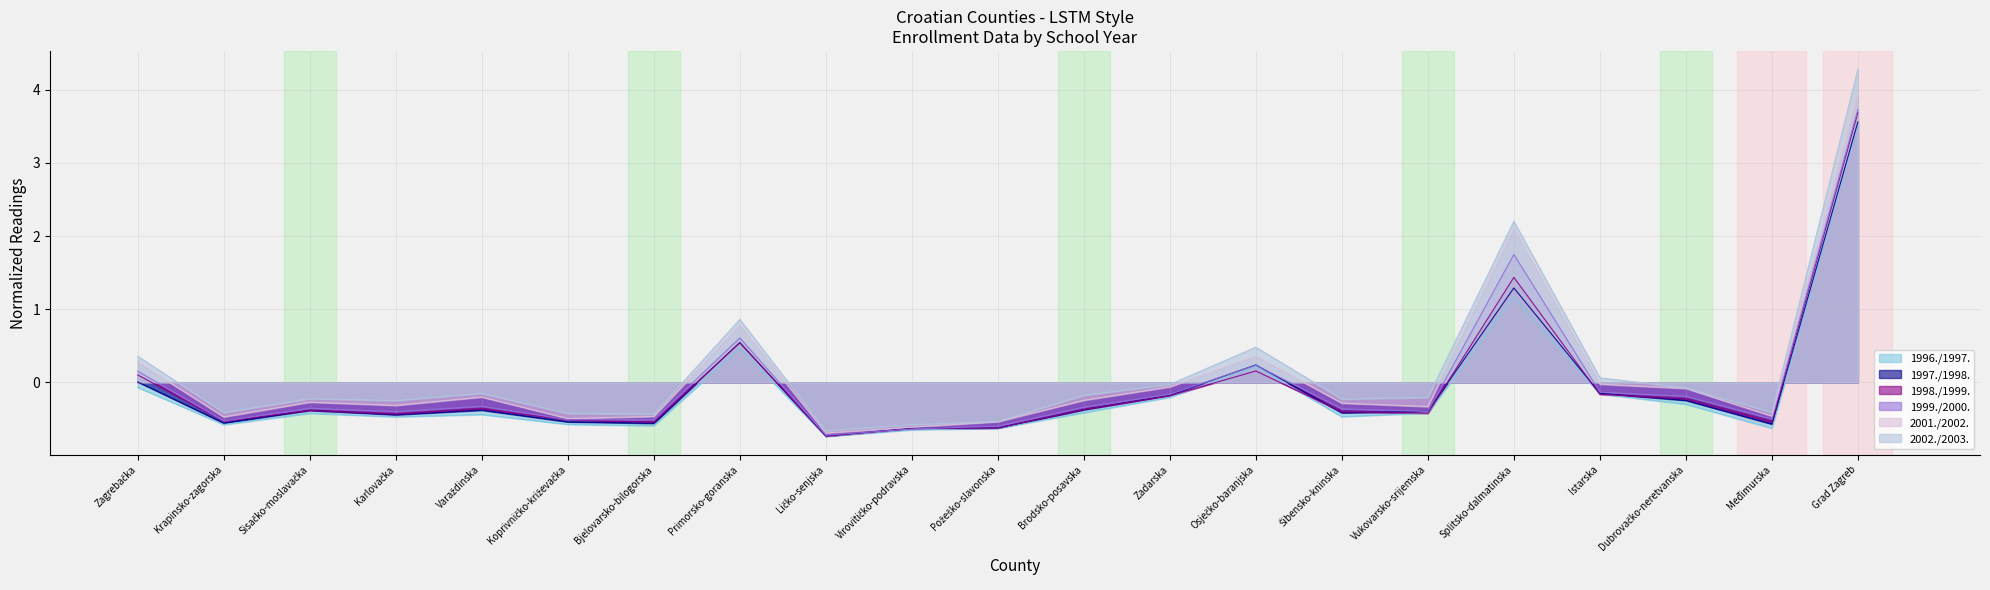

How many interior local peaks does the 1999./2000. series have?

5